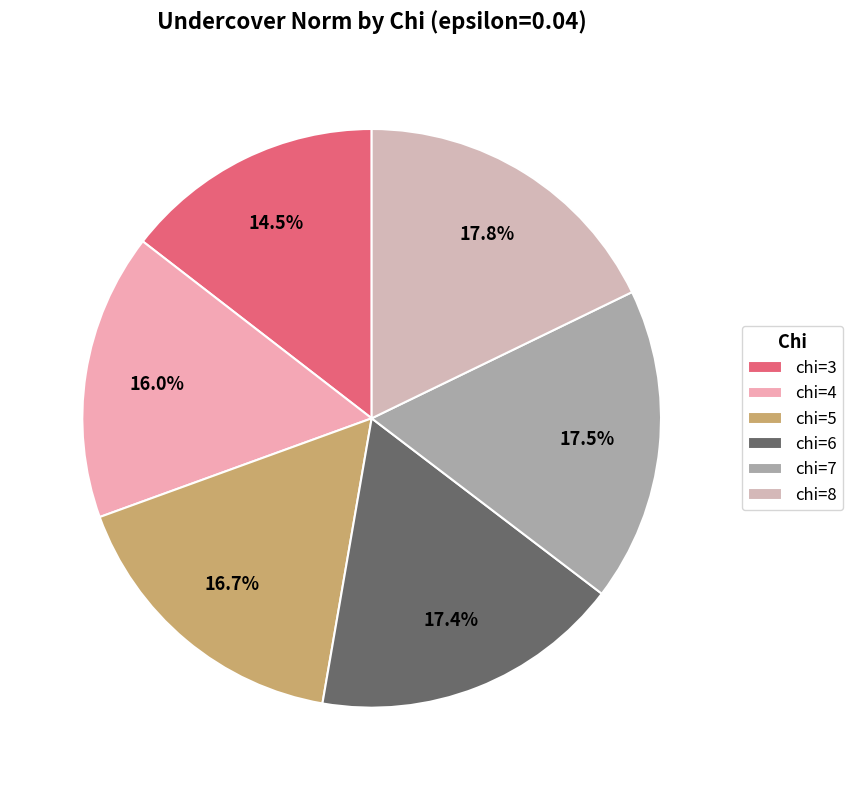

The chi=8 slice represents 18% of the pie. True or false?

True